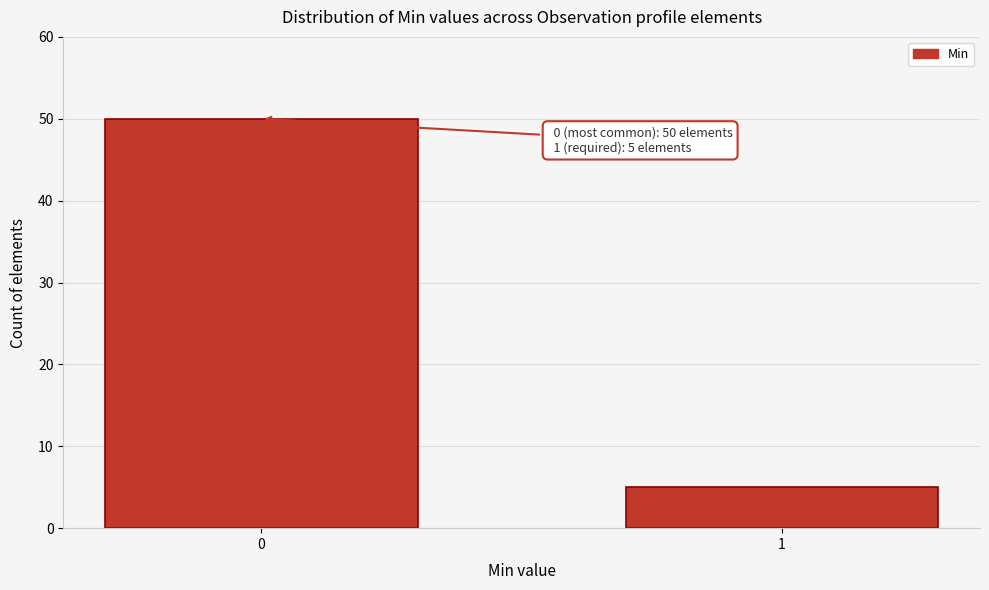

Reading left to right, list all the values displayed in this chart.

50	5